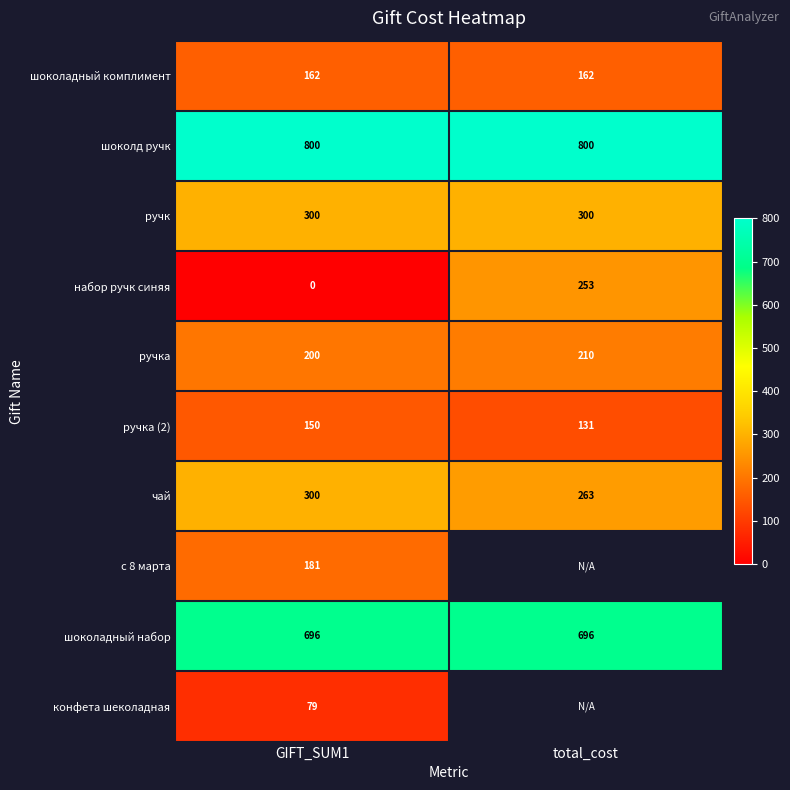

At how many categories does at least one series exceed 26?

2